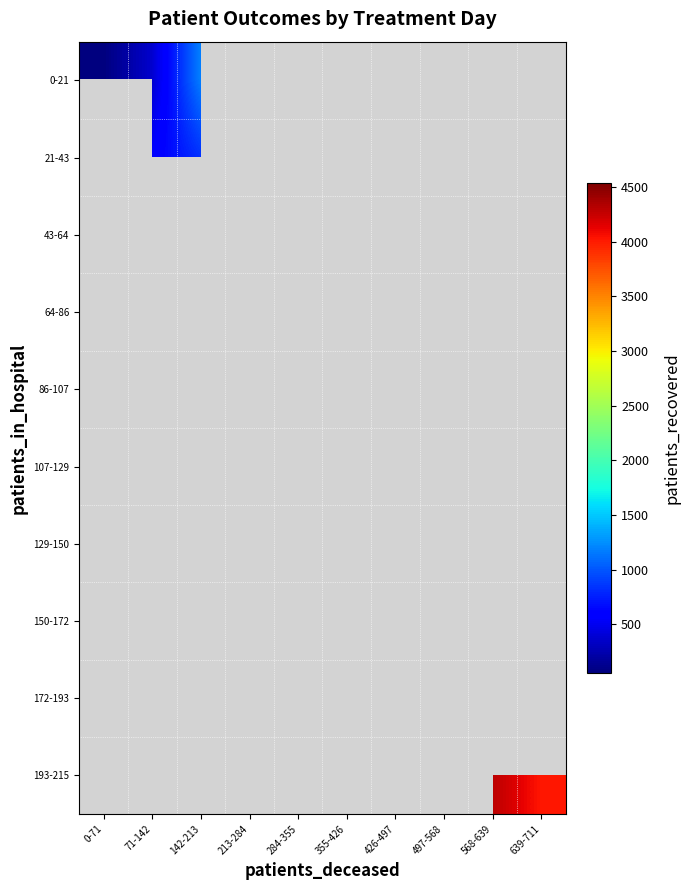

How many series are shown in this chart?

10